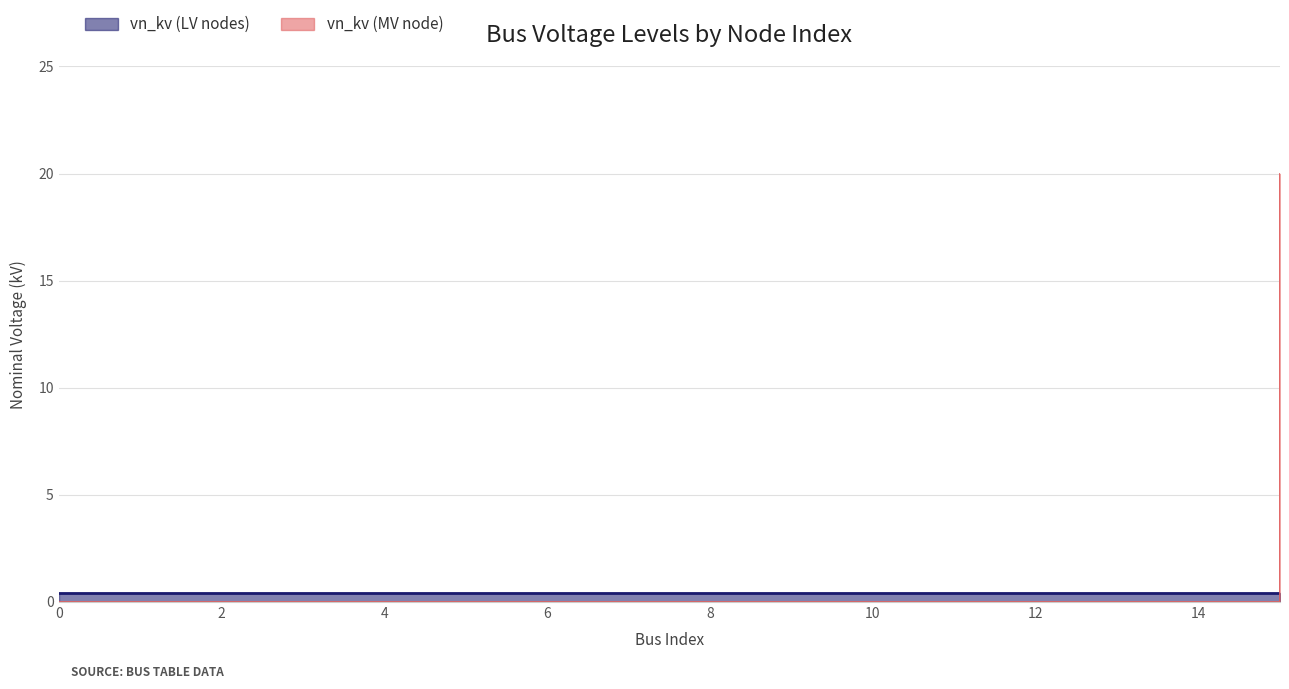

True or false: the data shows 0 at 10.

True